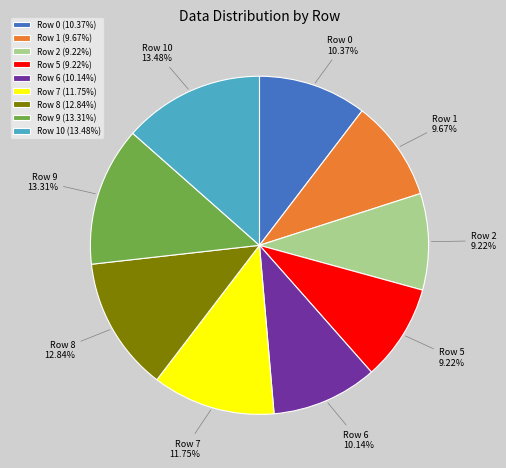

Does Row 0 represent more than half of the total?

No